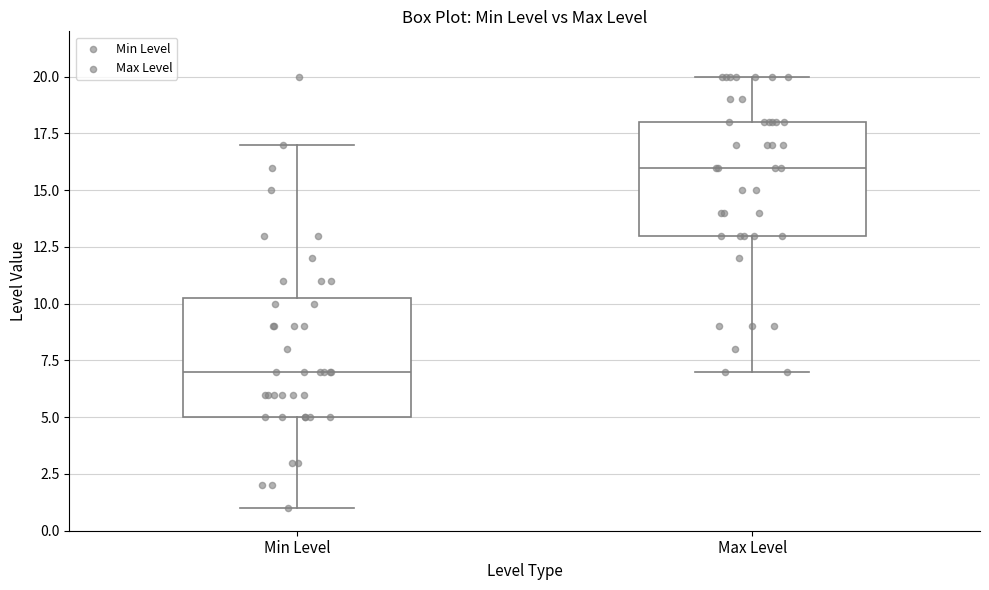

Reading left to right, read every box against the y-axis: the position of its median line, the range the box covers, and the ends of its whiskers. The values are not printed on the chart, so give them approximately, as read against the axis.

Min Level: median 7.0, box 5.0 to 10.5, whiskers 1.0 to 17.0
Max Level: median 16.0, box 13.0 to 18.0, whiskers 7.0 to 20.0